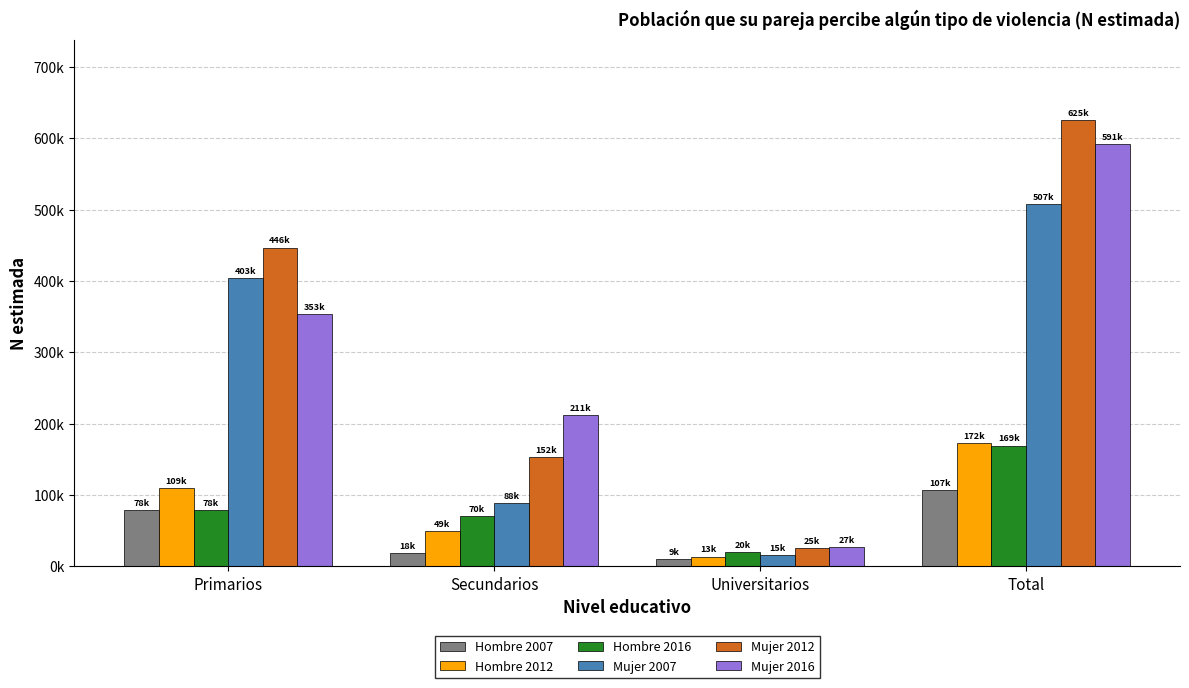

True or false: Mujer 2016 has a value of 37167 at Universitarios.

False